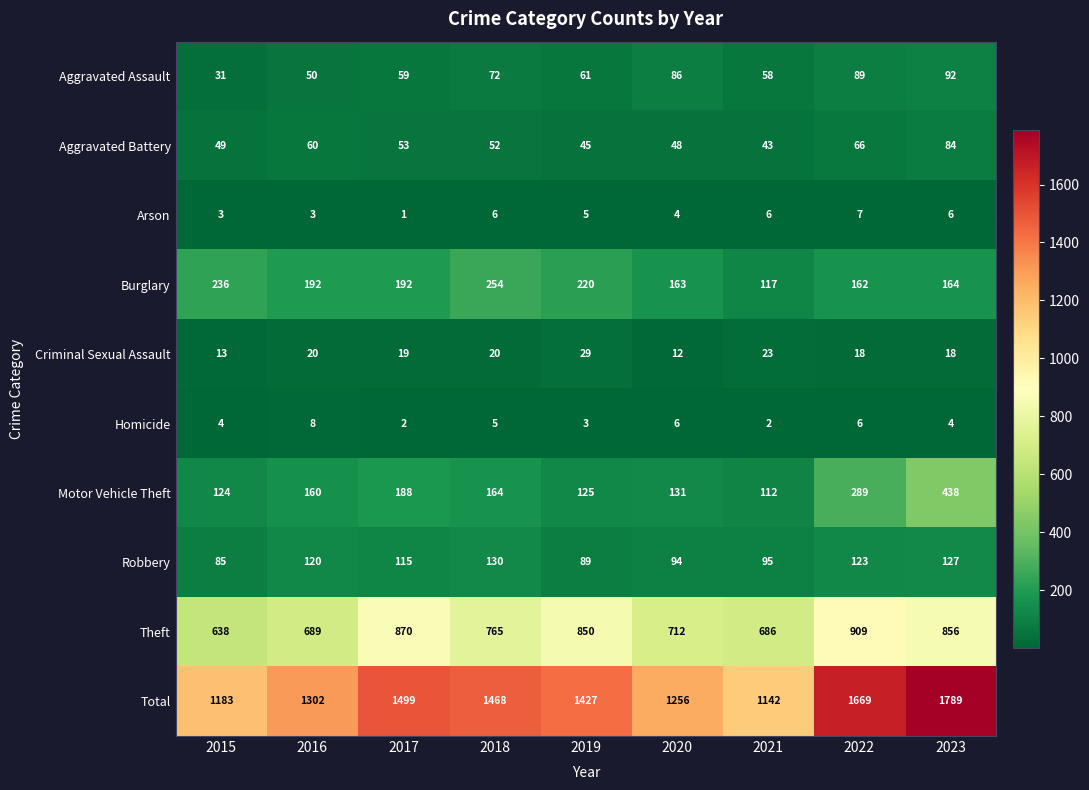

Count the number of data series in this chart.

10